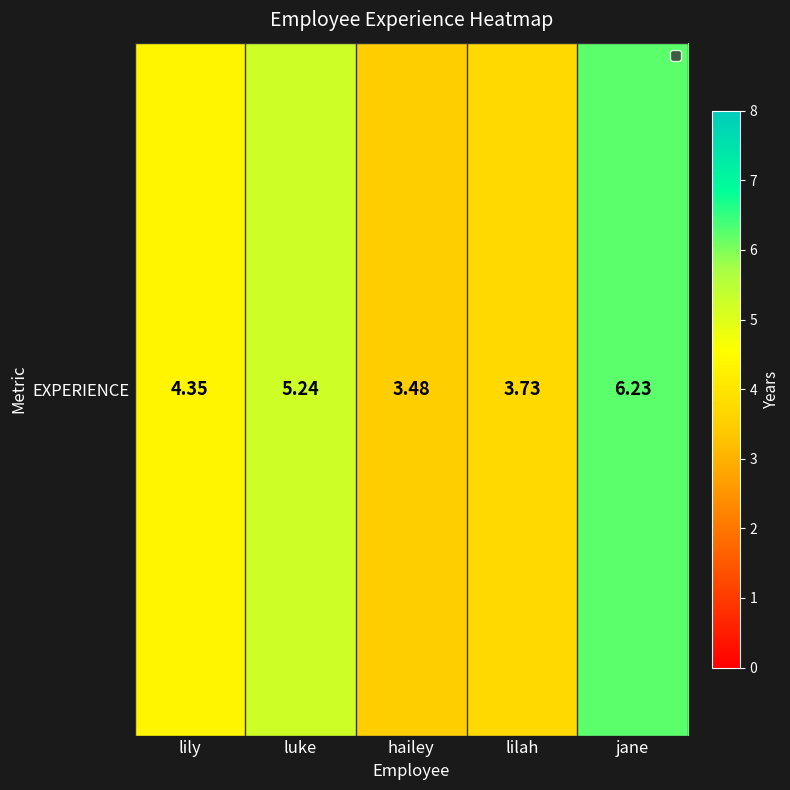

List the labels in order of value, largest first.

jane, luke, lily, lilah, hailey